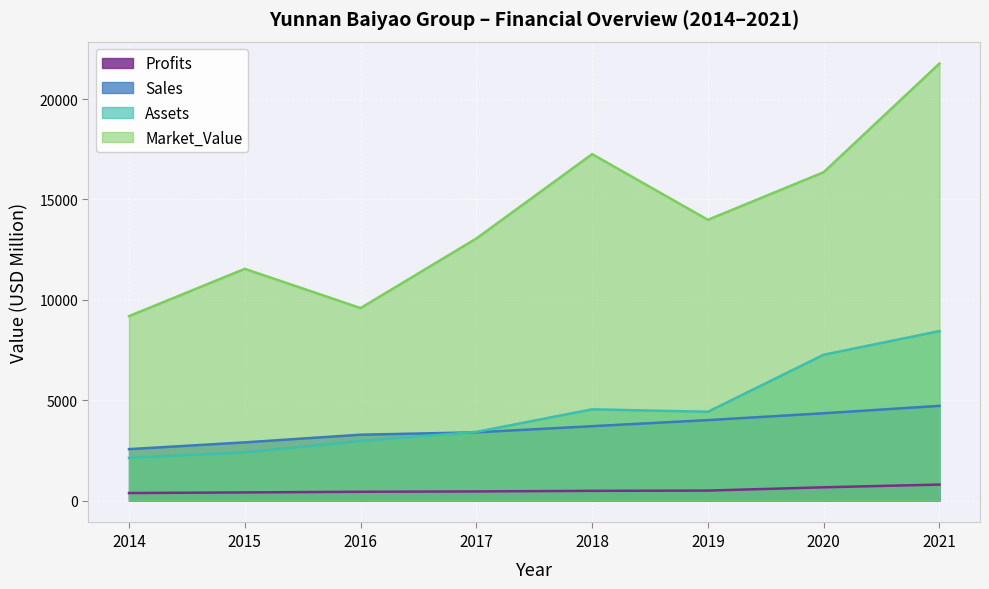

Where is the first local minimum for Market_Value?

2016